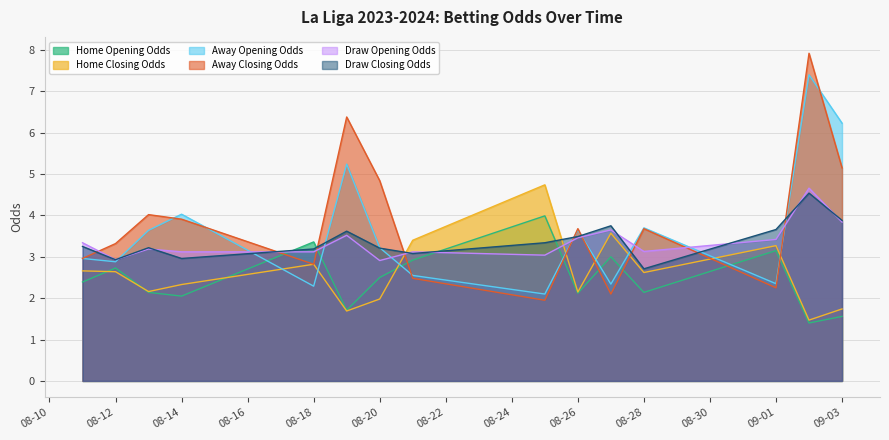

At 09-01, list the series in order from smallest to largest.

Away Closing Odds, Away Opening Odds, Home Opening Odds, Home Closing Odds, Draw Opening Odds, Draw Closing Odds